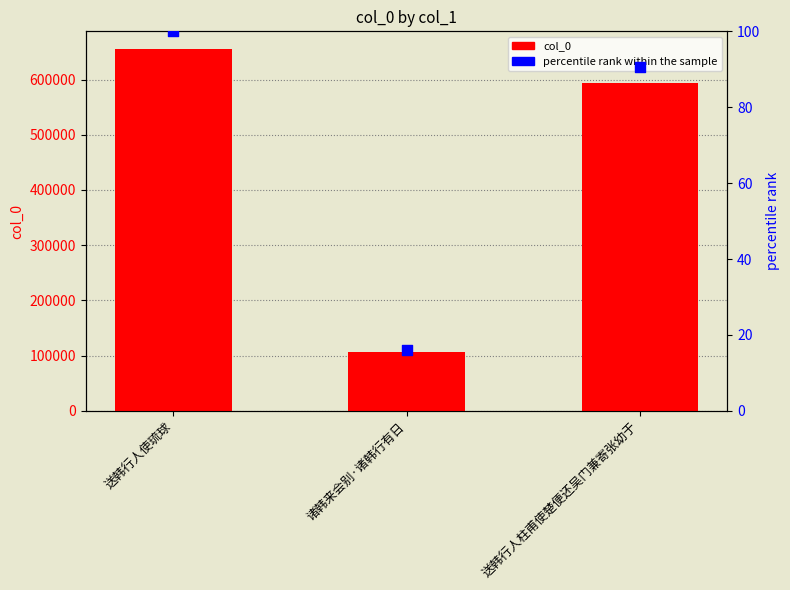

What are all the series names shown in the legend?

col_0, percentile rank within the sample